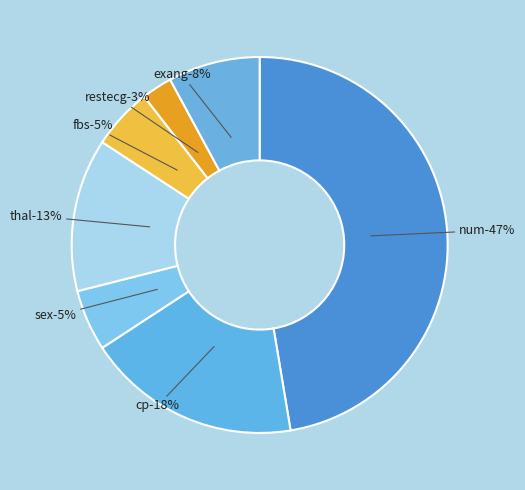

To the nearest percent, what percentage of the pie is fbs?

5%